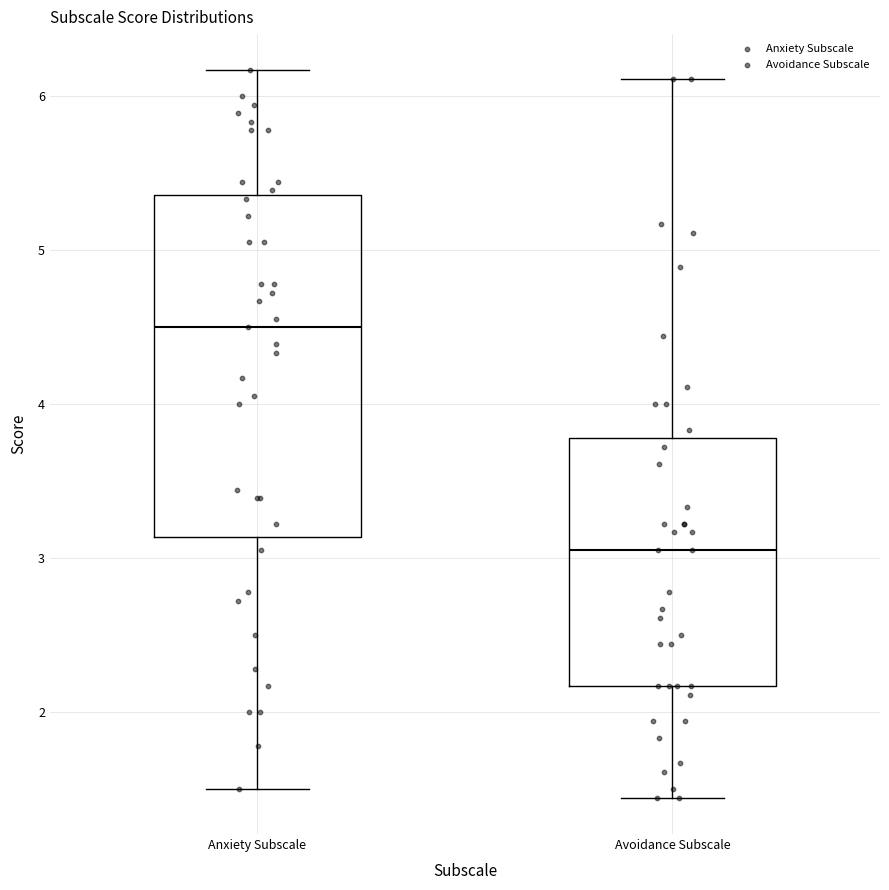

Reading left to right, read every box against the y-axis: the position of its median line, the range the box covers, and the ends of its whiskers. The values are not printed on the chart, so give them approximately, as read against the axis.

Anxiety Subscale: median 4.5, box 3.1 to 5.4, whiskers 1.5 to 6.2
Avoidance Subscale: median 3.1, box 2.2 to 3.8, whiskers 1.4 to 6.1